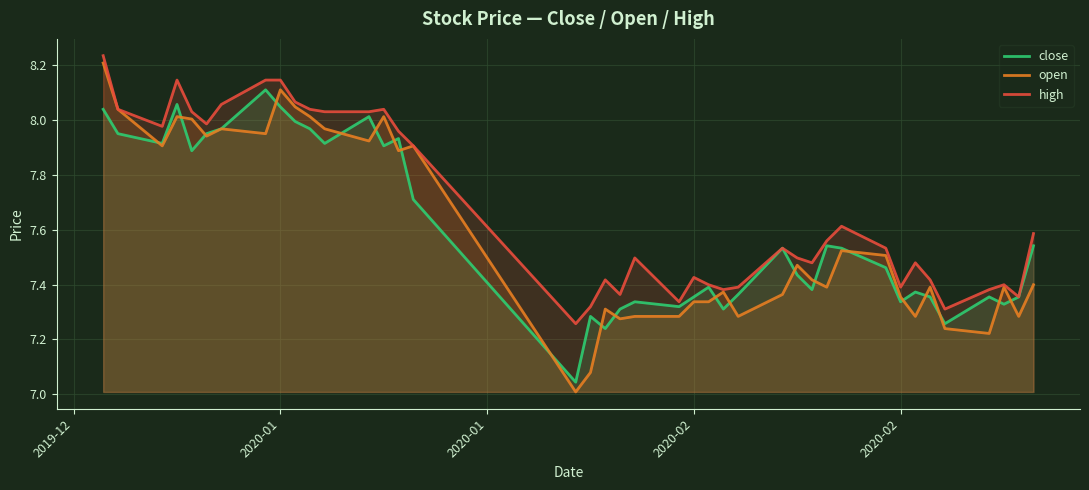

Reading left to right, list all the values displayed in this chart.

close: 8.0	8.0	7.9	8.1	7.9	8.0	8.0	8.1	8.0	8.0	8.0	7.9	8.0	7.9	7.9	7.7	7.0	7.3	7.2	7.3	7.3	7.3	7.4	7.4	7.3	7.4	7.5	7.4	7.4	7.5	7.5	7.5	7.3	7.4	7.4	7.3	7.4	7.3	7.4	7.5
open: 8.2	8.0	7.9	8.0	8.0	7.9	8.0	8.0	8.1	8.0	8.0	8.0	7.9	8.0	7.9	7.9	7.0	7.1	7.3	7.3	7.3	7.3	7.3	7.3	7.4	7.3	7.4	7.5	7.4	7.4	7.5	7.5	7.4	7.3	7.4	7.2	7.2	7.4	7.3	7.4
high: 8.2	8.0	8.0	8.1	8.0	8.0	8.1	8.1	8.1	8.1	8.0	8.0	8.0	8.0	8.0	7.9	7.3	7.3	7.4	7.4	7.5	7.3	7.4	7.4	7.4	7.4	7.5	7.5	7.5	7.6	7.6	7.5	7.4	7.5	7.4	7.3	7.4	7.4	7.4	7.6